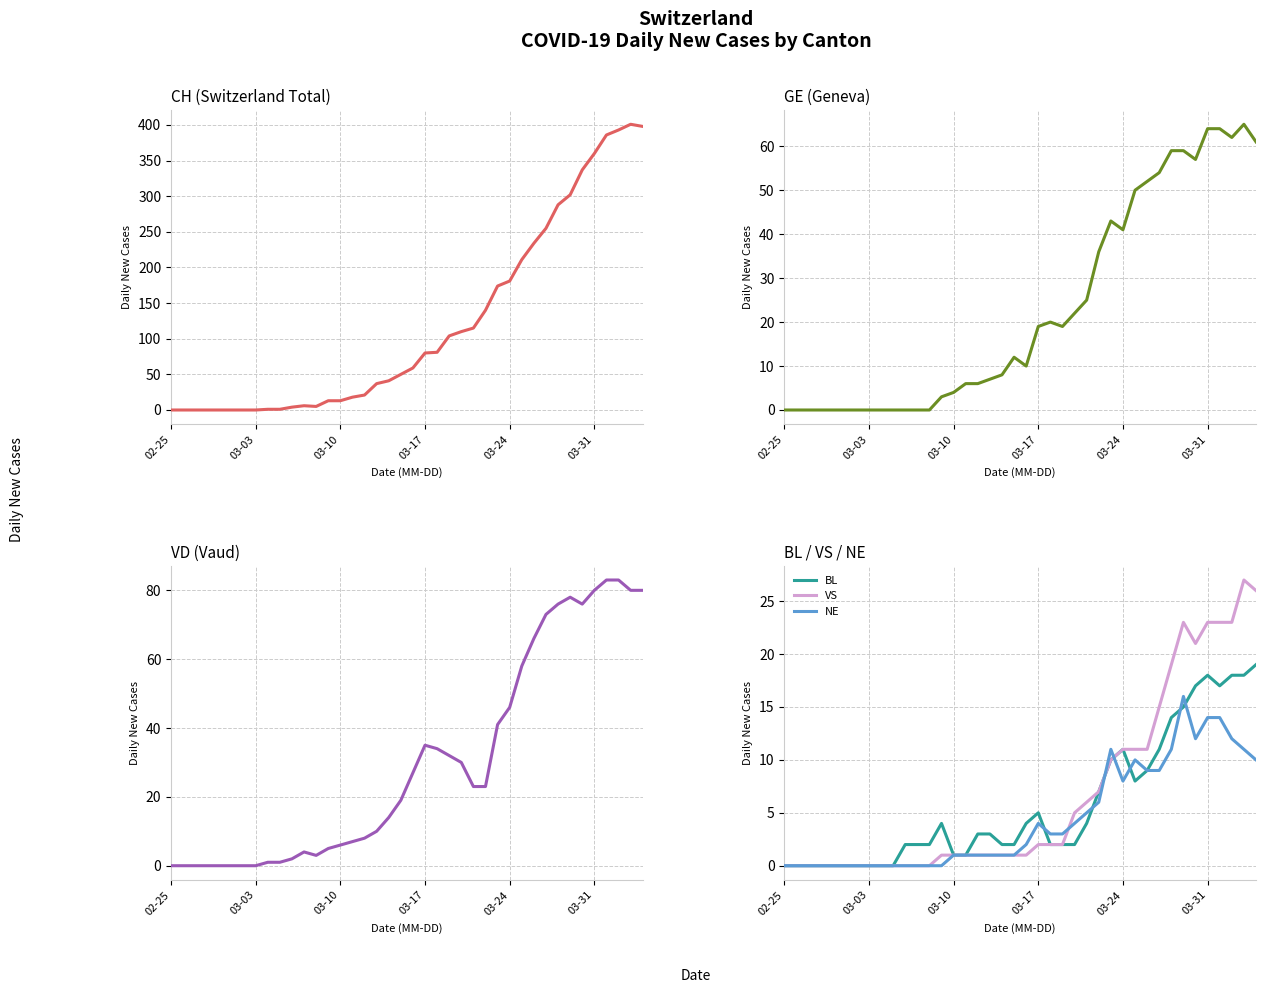

True or false: VS and NE intersect in this chart.

True